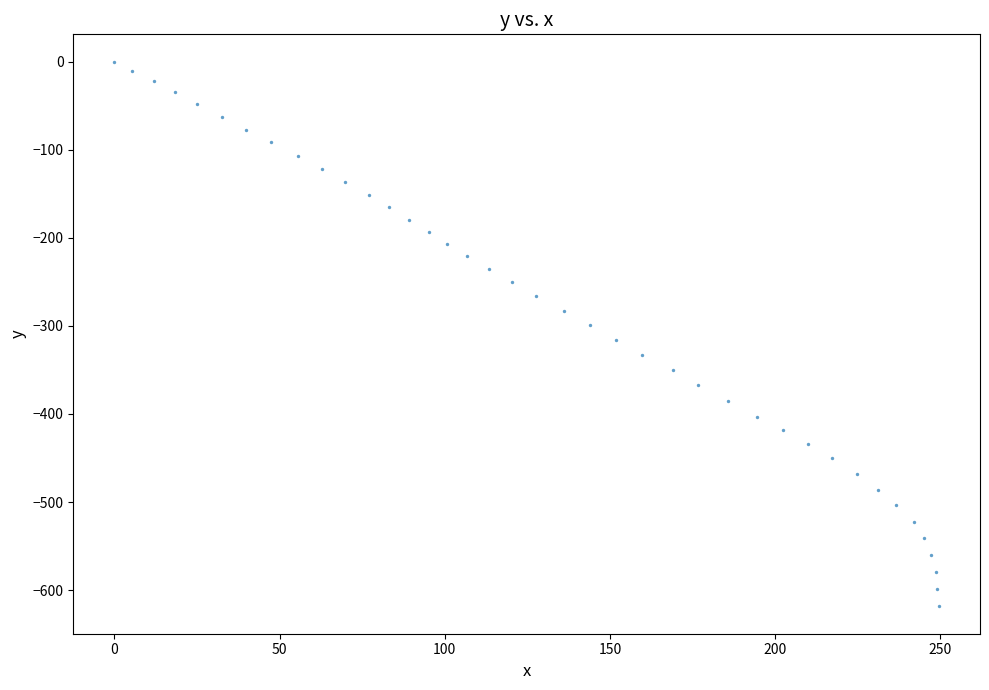

What is the range of X values (max minus min)?

249.5